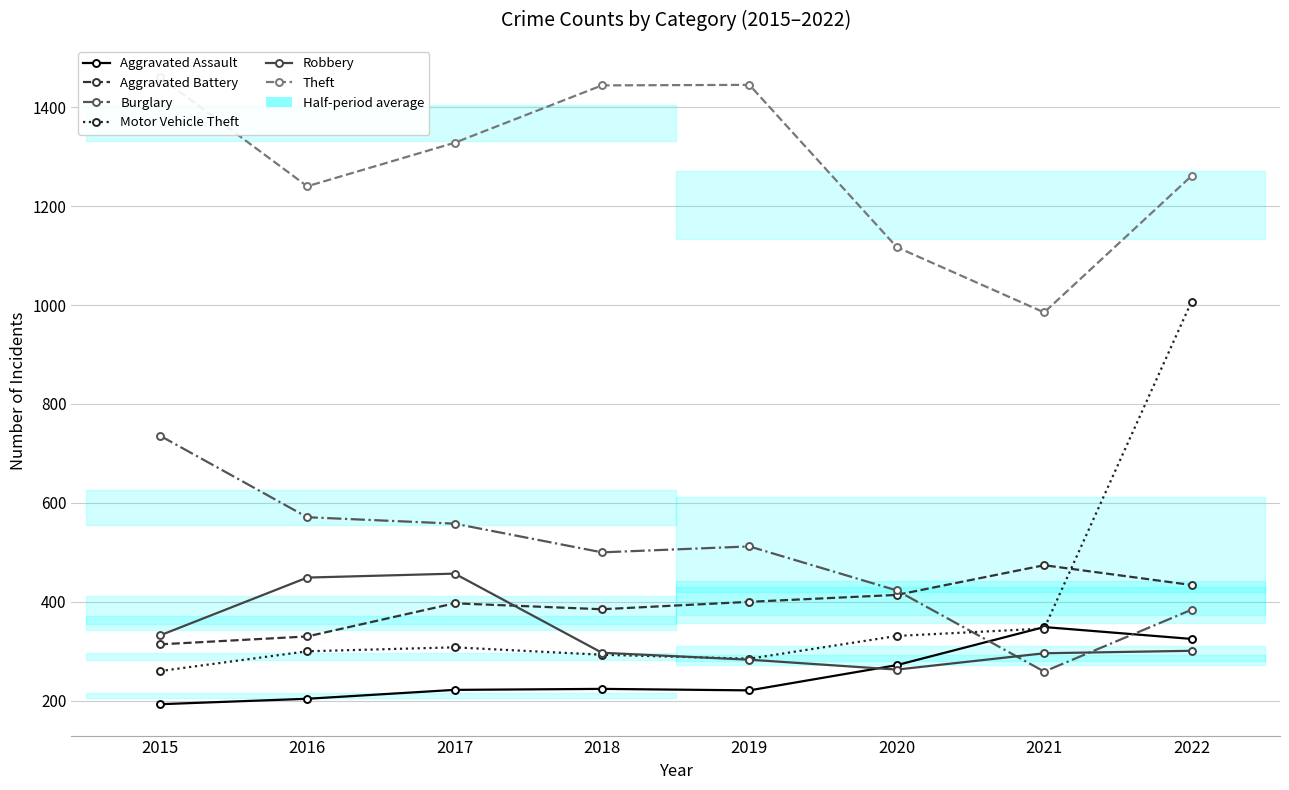

Rank the series by their maximum value, from highest to lowest.

Theft, Motor Vehicle Theft, Burglary, Aggravated Battery, Robbery, Aggravated Assault